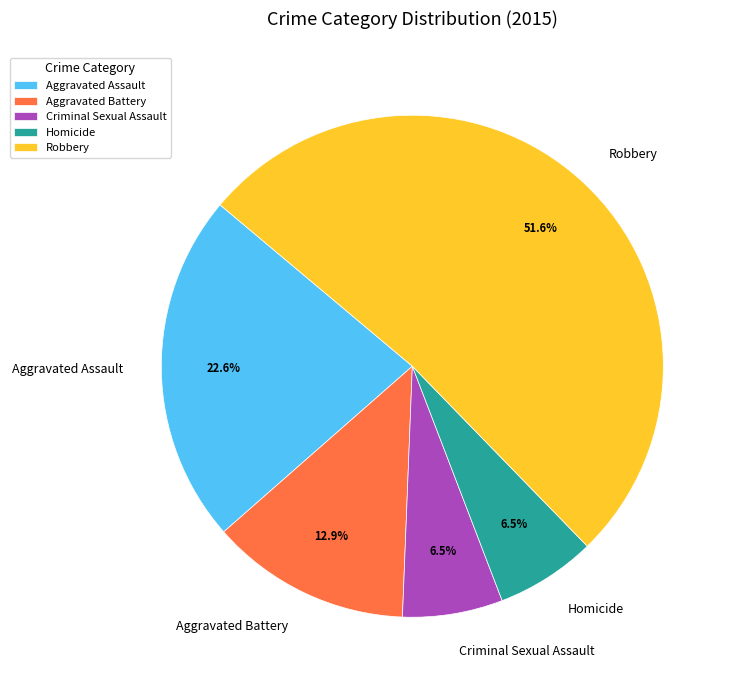

Which slice is the largest?

Robbery